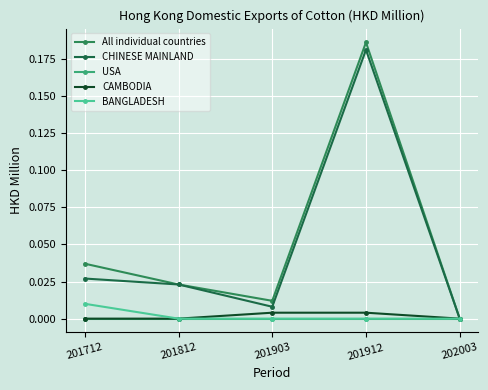

At which category is the sum across all series the highest?

201912